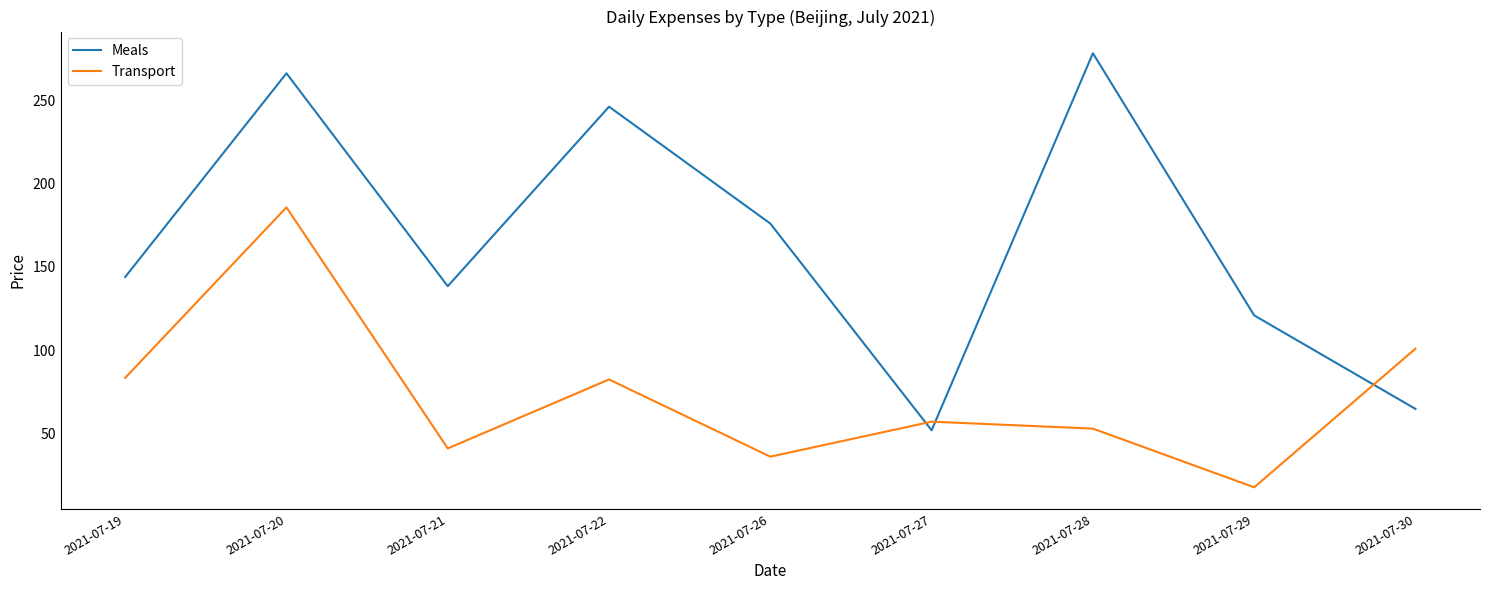

What is the average value of the Transport series?

73.3